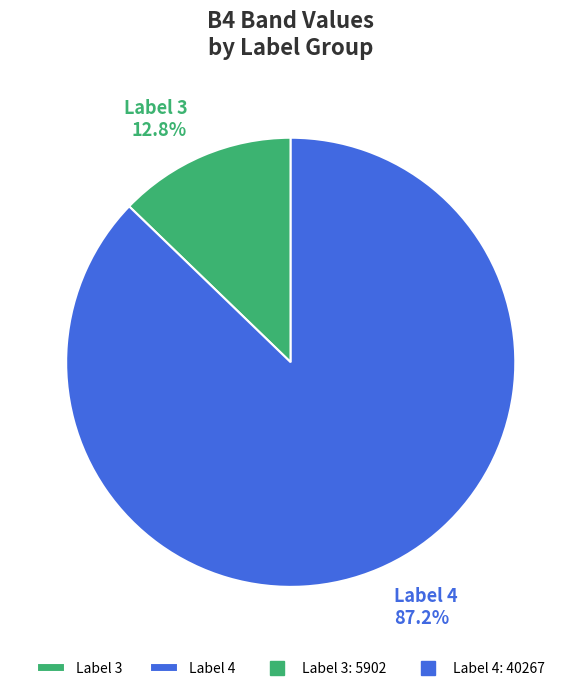

Is there any slice that represents more than half of the pie?

Yes